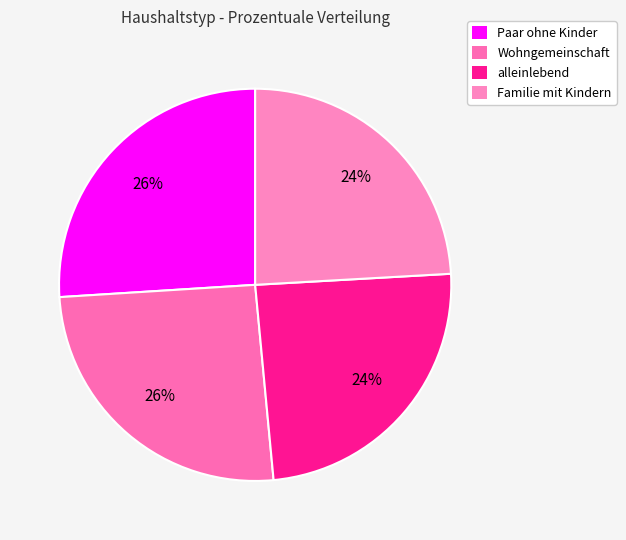

To the nearest percent, what portion does Wohngemeinschaft represent?

26%